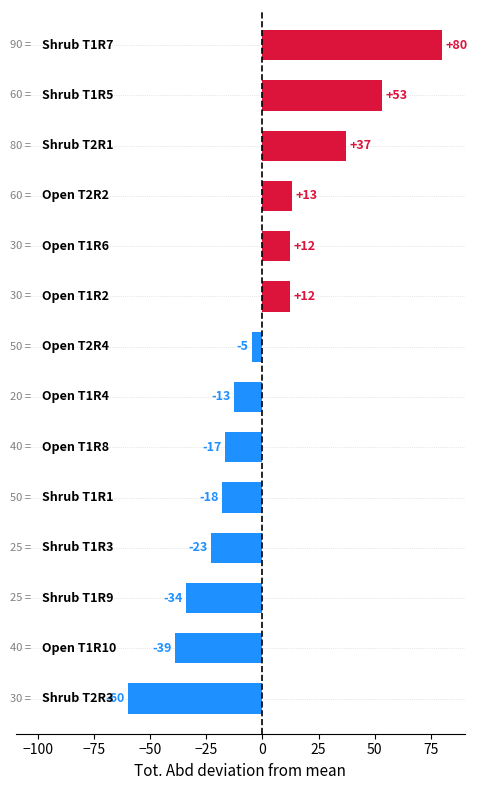

How many bars are there in total?

14